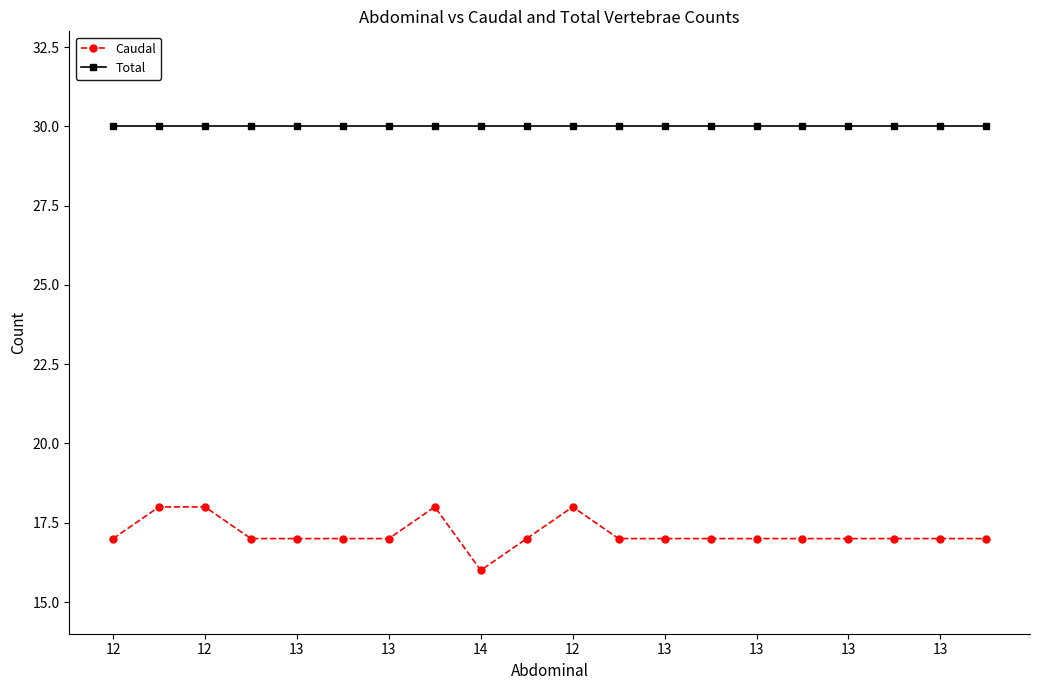

What is the maximum value shown in the chart?

30